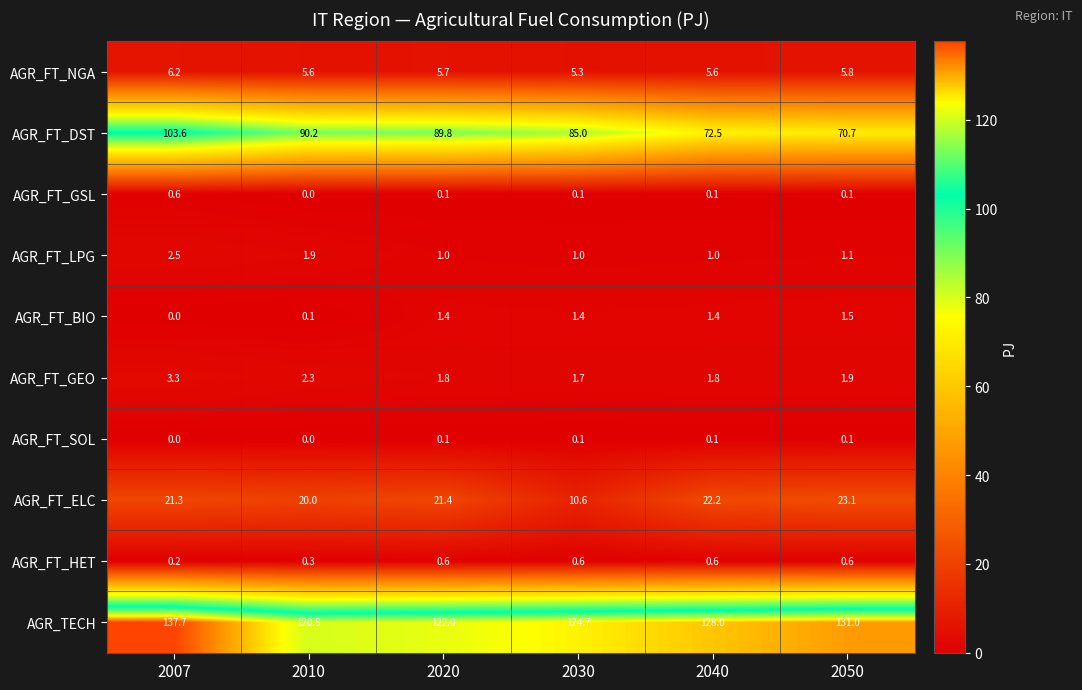

What is the total value across all series at 2007?

275.4